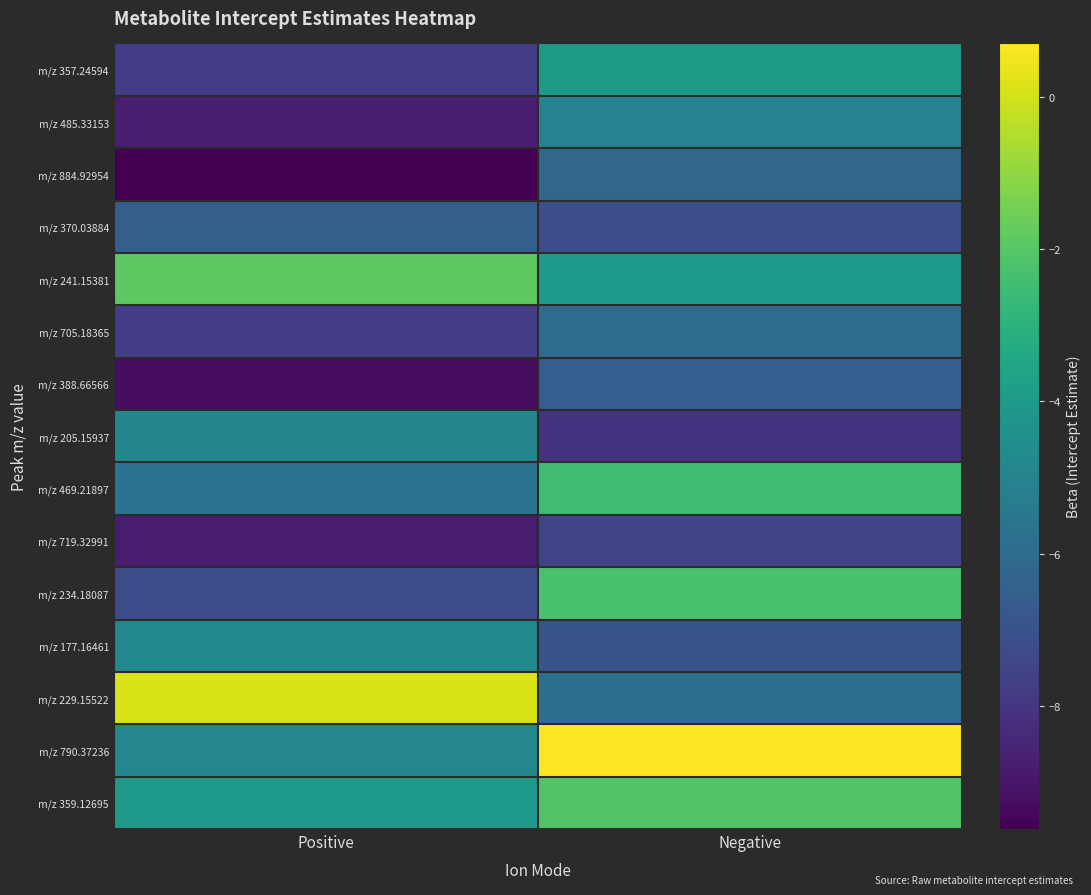

List the series in order of their peak value, highest first.

m/z 790.37236, m/z 229.15522, m/z 241.15381, m/z 359.12695, m/z 234.18087, m/z 469.21897, m/z 357.24594, m/z 177.16461, m/z 205.15937, m/z 485.33153, m/z 705.18365, m/z 884.92954, m/z 370.03884, m/z 388.66566, m/z 719.32991